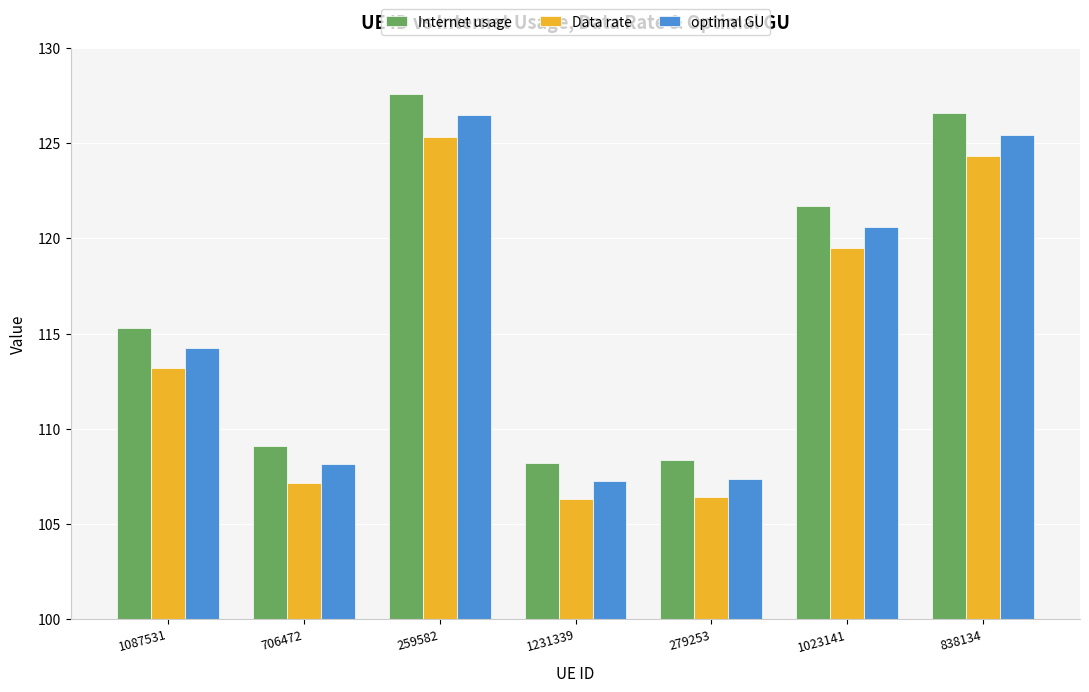

Between 1087531 and 838134, which series saw the biggest shift?

Internet usage